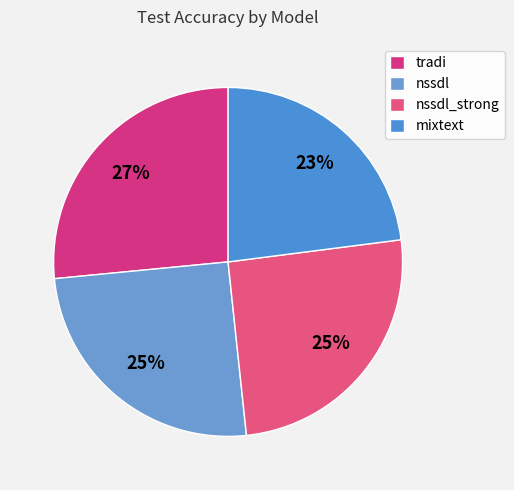

Is it true that nssdl is 25% of the pie?

True